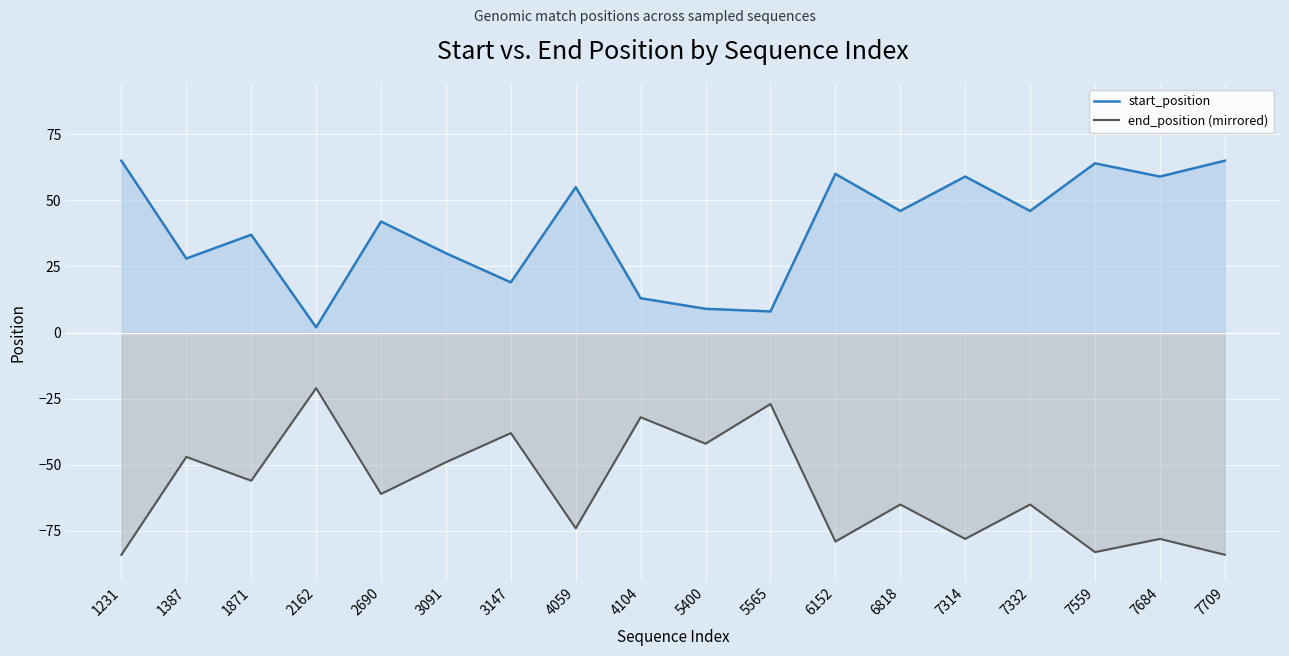

Which series has the widest spread of values?

start_position